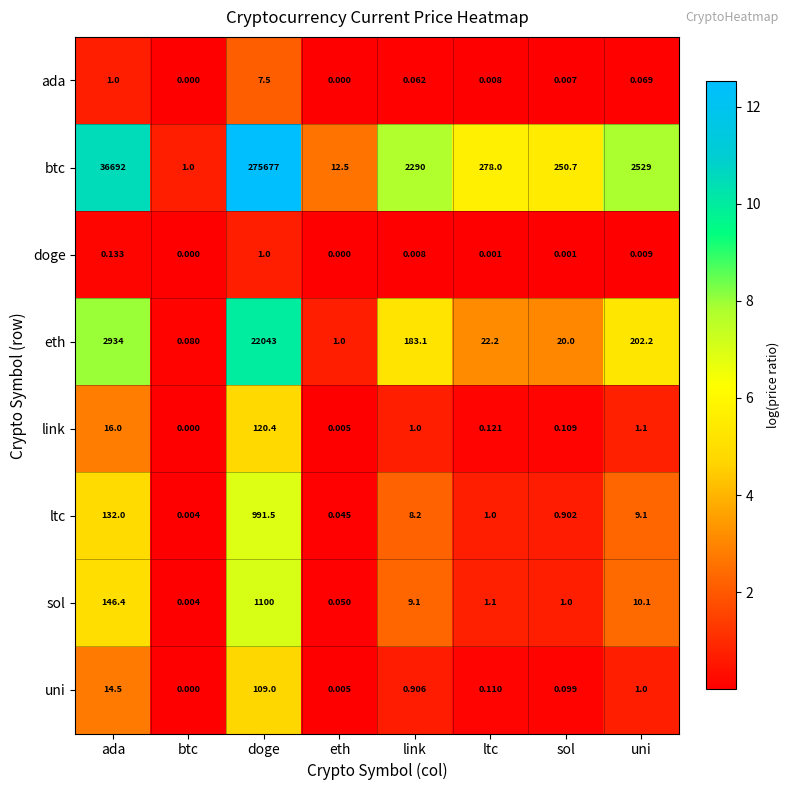

How many categories are shown in the chart?

8